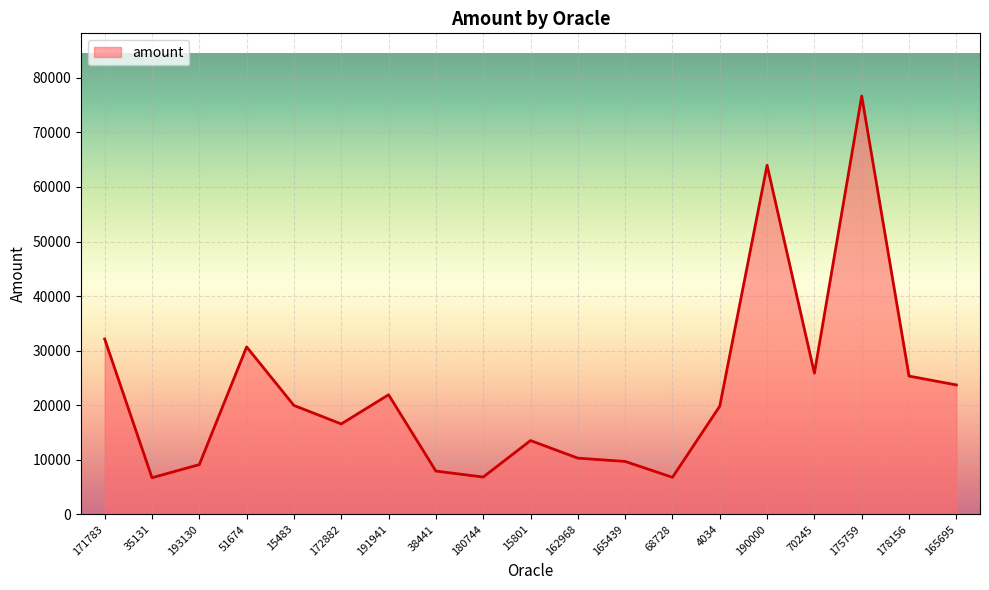

Which label corresponds to the largest value in the chart?

175759